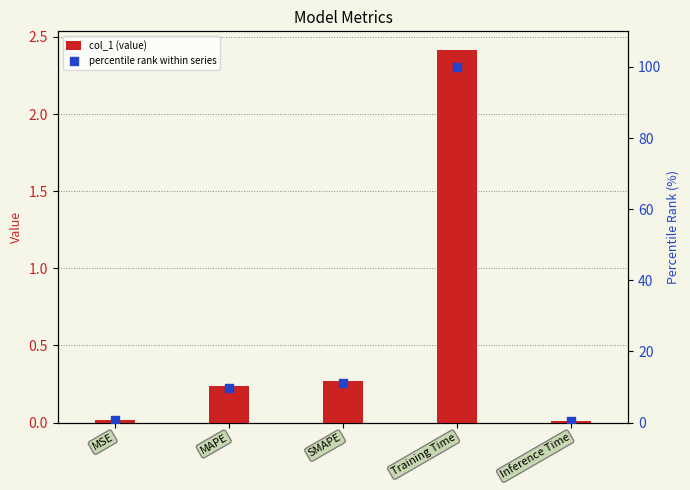

Which series has the largest total across all categories?

percentile rank within series